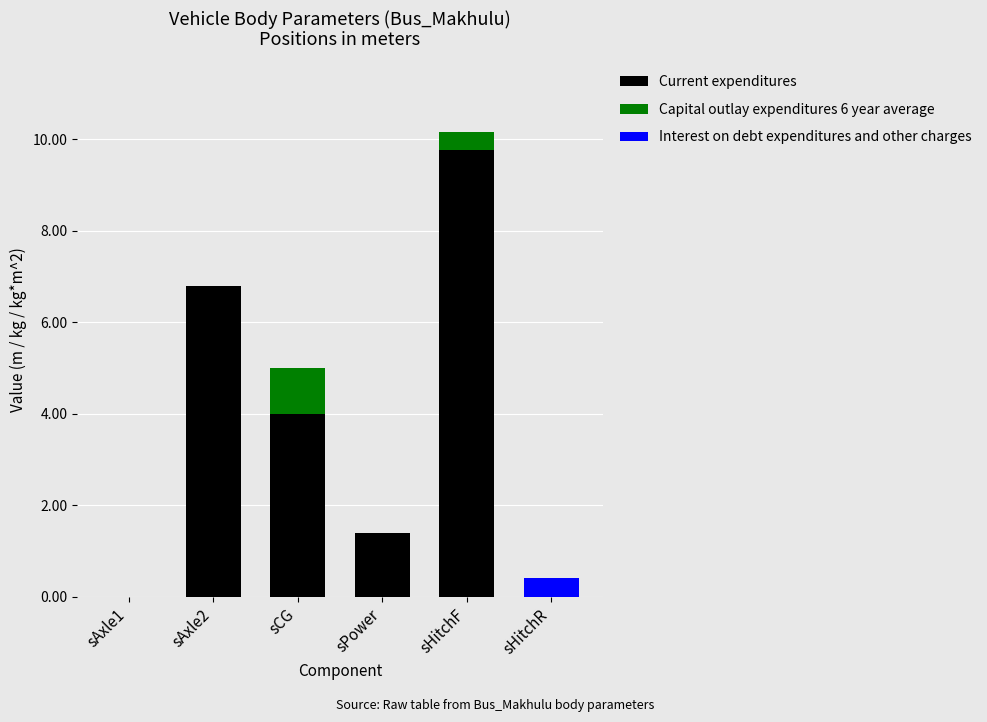

How many categories are shown in the chart?

6